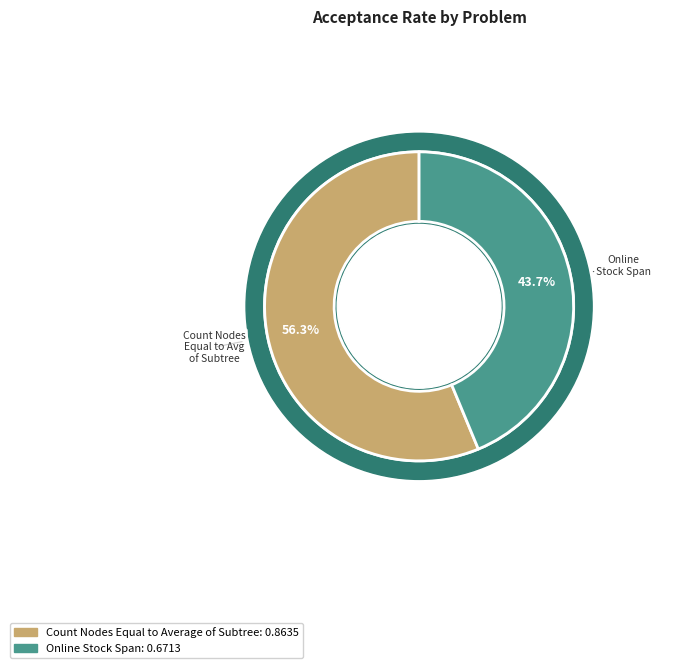

What is the smallest slice in the pie chart?

Online Stock Span